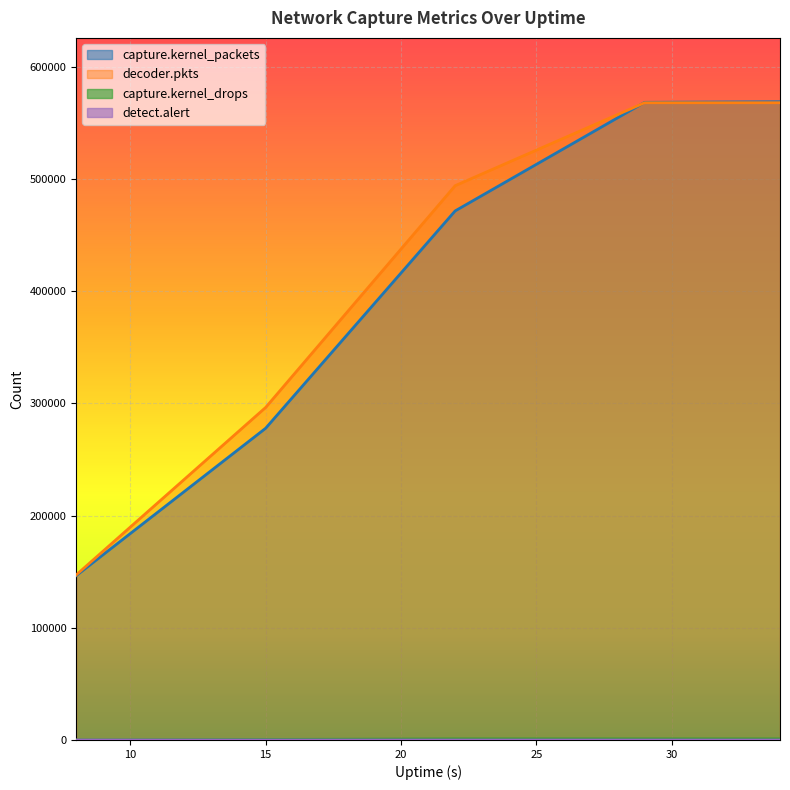

Is the value of capture.kernel_drops at 29 greater than the value of decoder.pkts at 22?

No